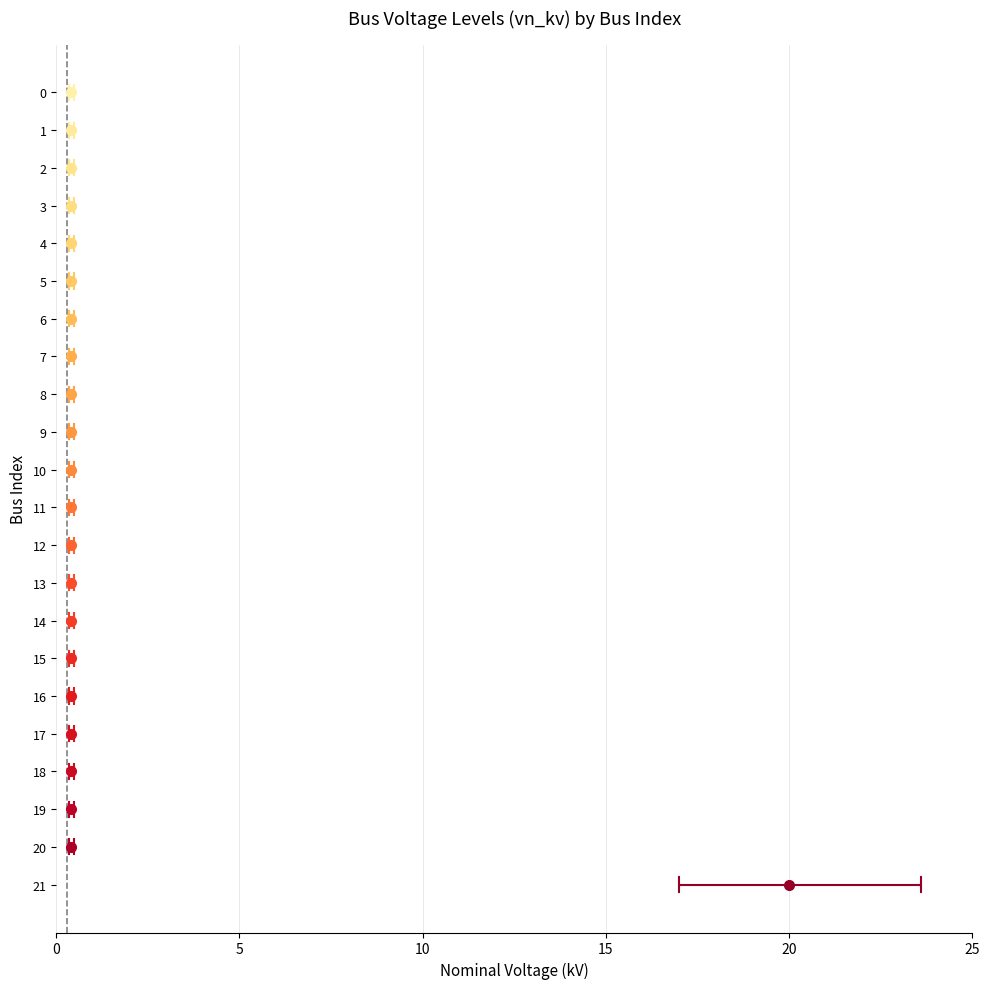

True or false: the data shows 0.6 at 16.

False